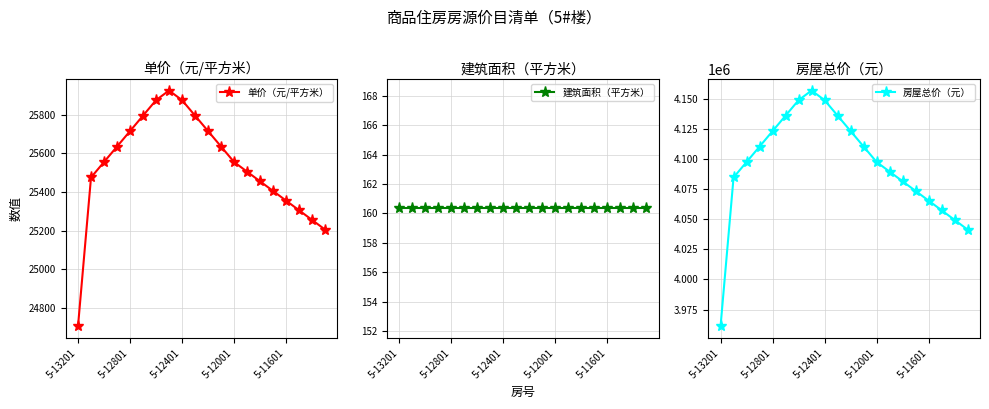

How many lines are shown in the chart?

3